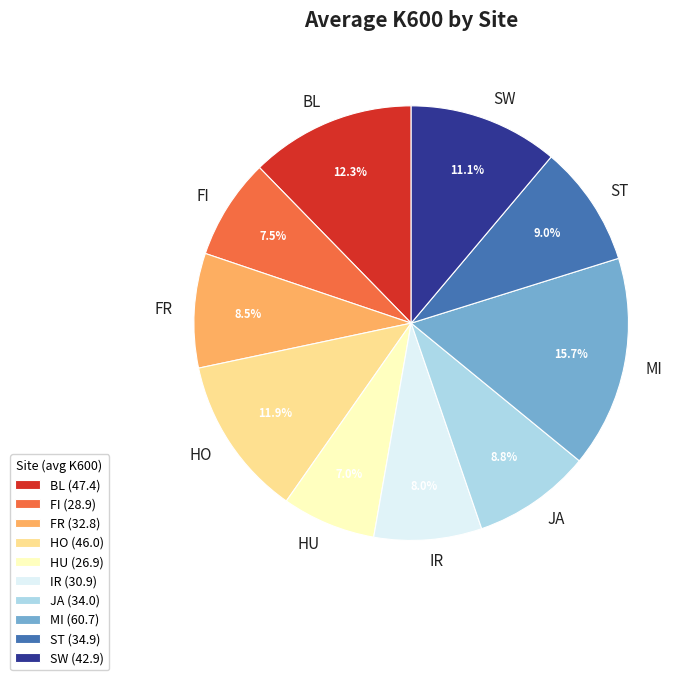

Between BL and FR, which is larger?

BL